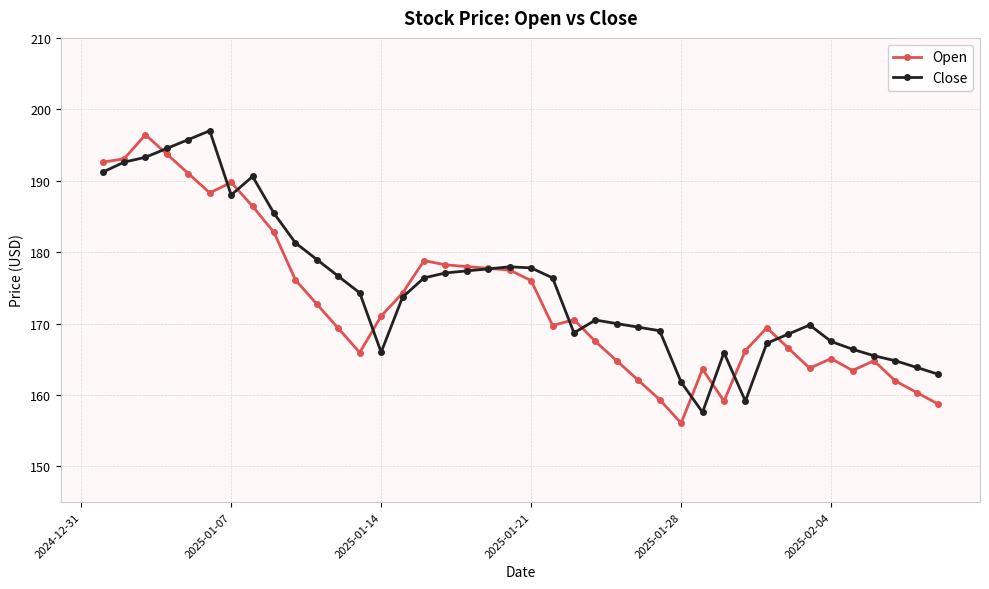

Rank the series by their maximum value, from lowest to highest.

Open, Close